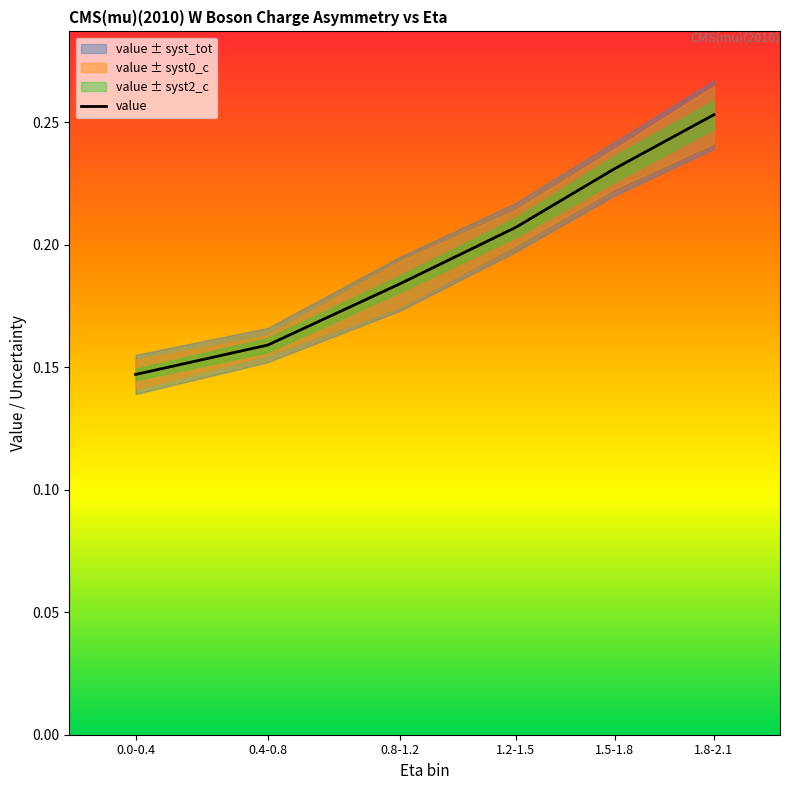

Between 0.4-0.8 and 0.8-1.2, which is larger?

0.8-1.2